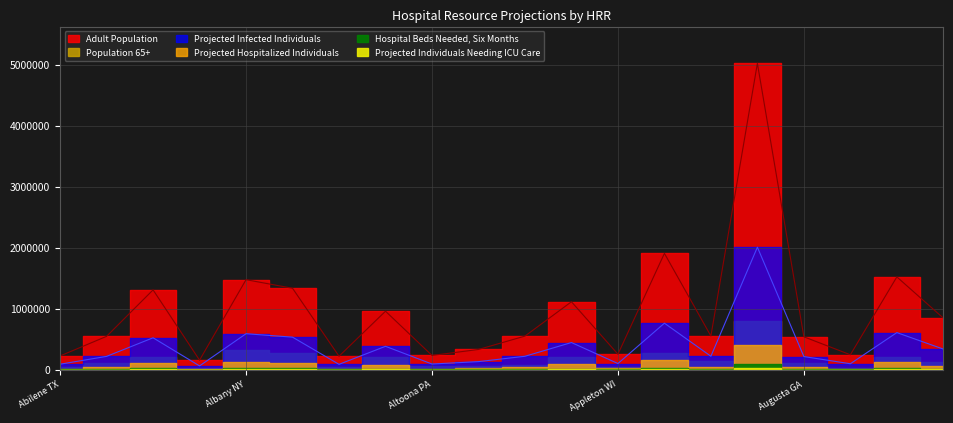

In Projected Individuals Needing ICU Care, how many points are higher than both neighbors (excluding endpoints)?

7